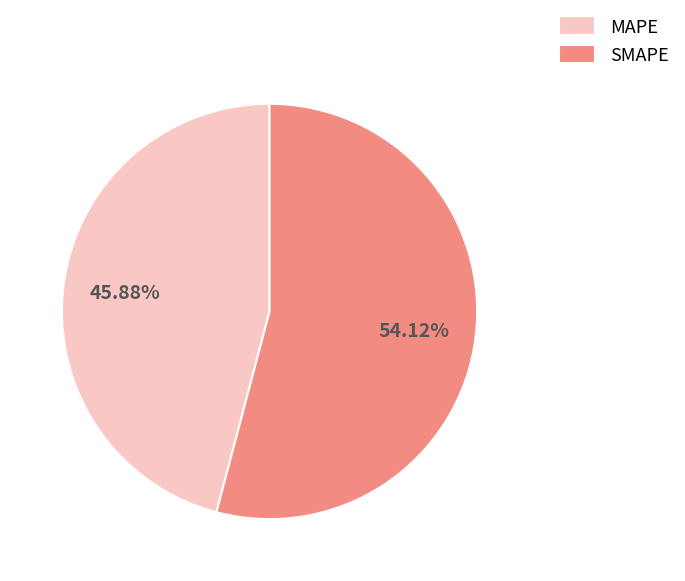

What is the ratio of the value at MAPE to the value at SMAPE?

0.8